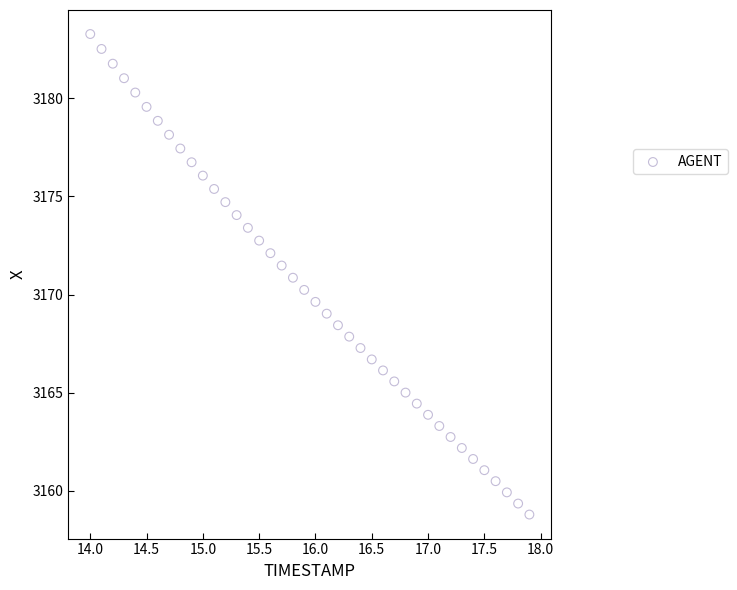

What is the range of Y values (max minus min)?

24.5